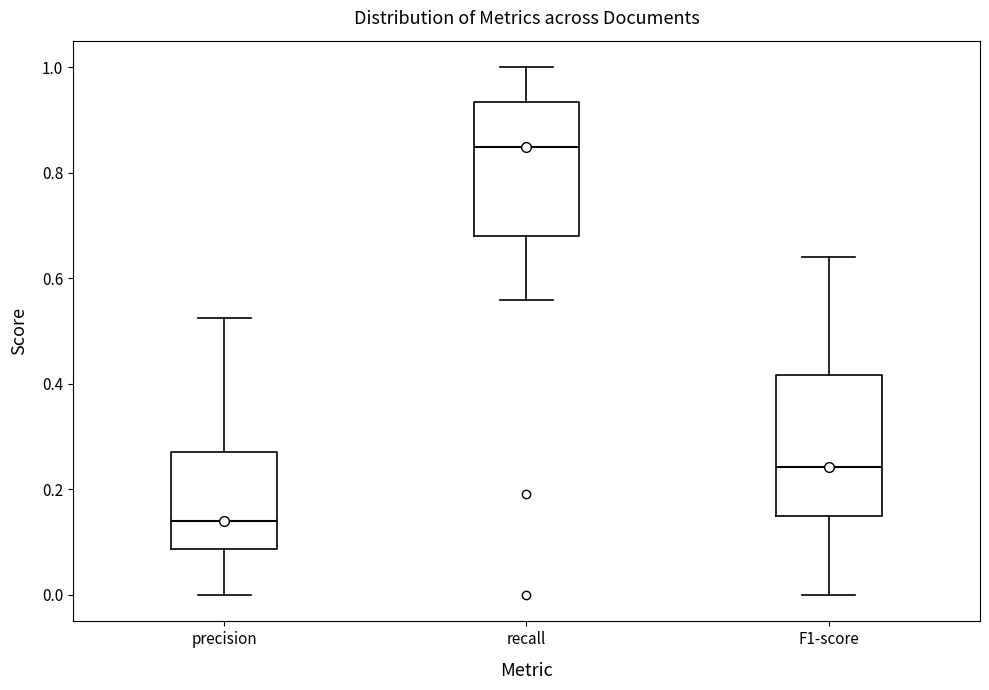

Reading left to right, read every box against the y-axis: the position of its median line, the range the box covers, and the ends of its whiskers. The values are not printed on the chart, so give them approximately, as read against the axis.

precision: median 0.14, box 0.08 to 0.28, whiskers 0.00 to 0.52
recall: median 0.84, box 0.68 to 0.94, whiskers 0.56 to 1.00
F1-score: median 0.24, box 0.16 to 0.42, whiskers 0.00 to 0.64